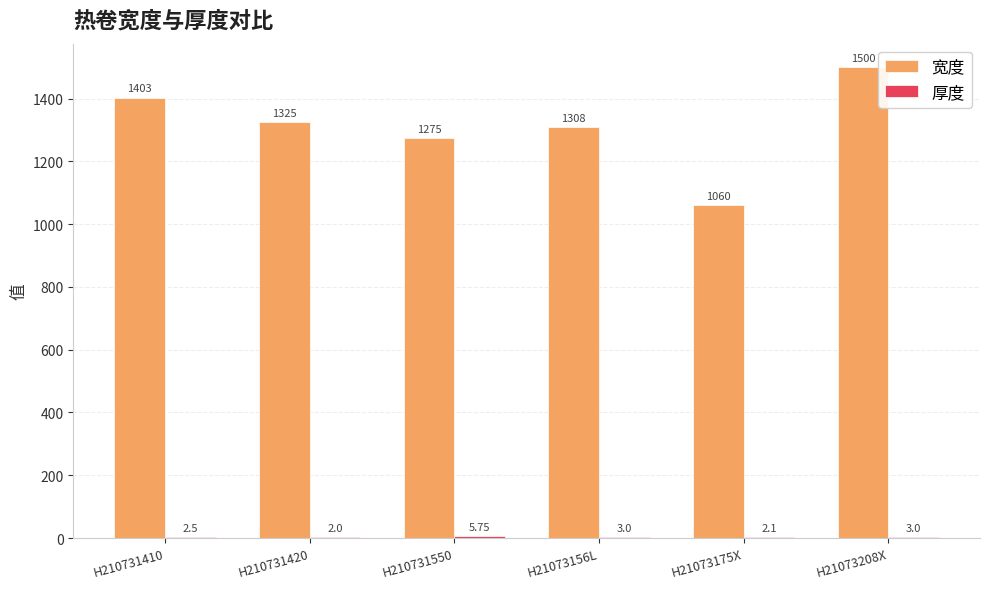

True or false: 宽度 has a value of 1275.0 at H210731550.

True